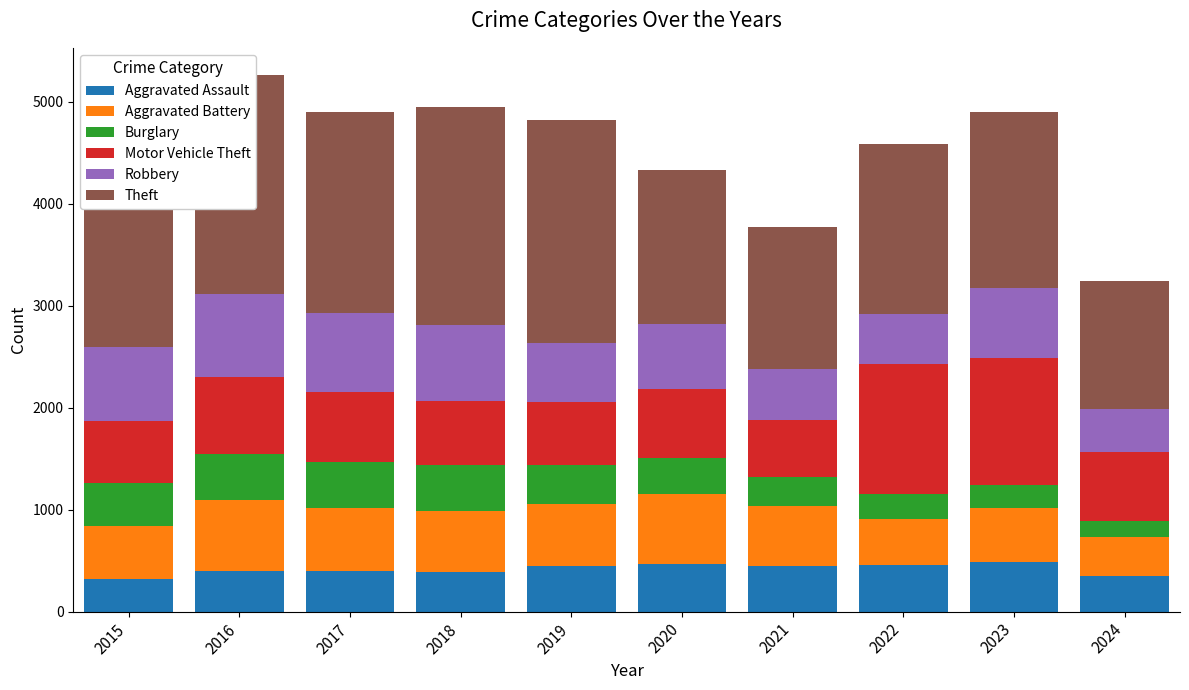

What is the approximate value of Aggravated Assault at 2018, to the nearest 50?

400